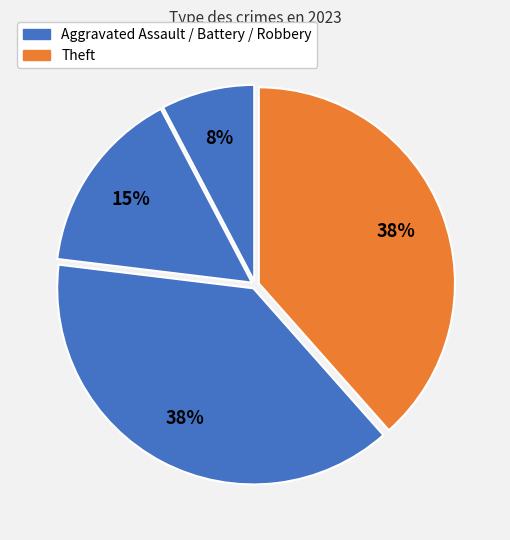

Which slice is the smallest?

Aggravated Assault